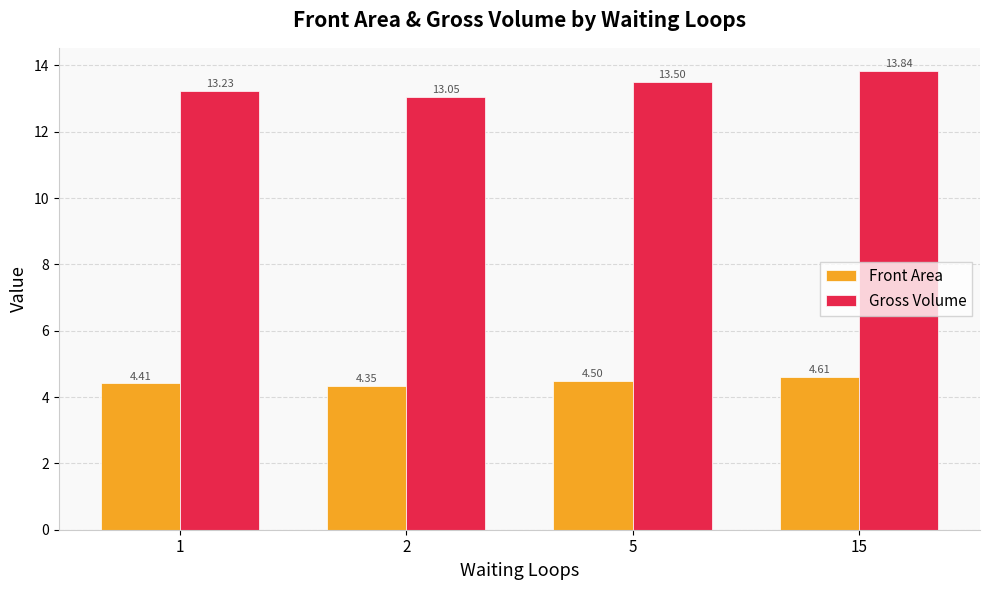

How many categories are shown in the chart?

4